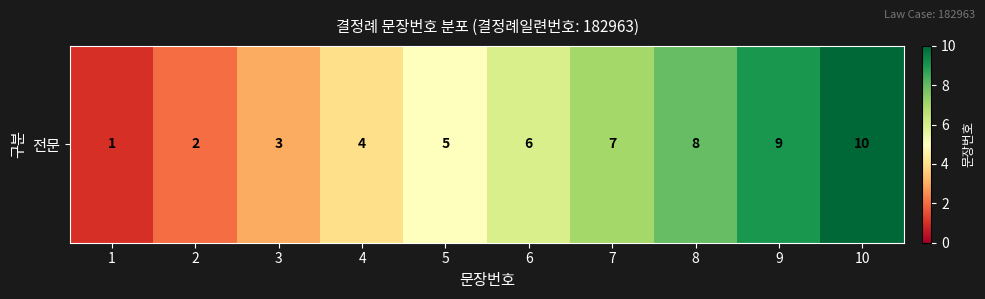

At which label is the value closest to 5?

5